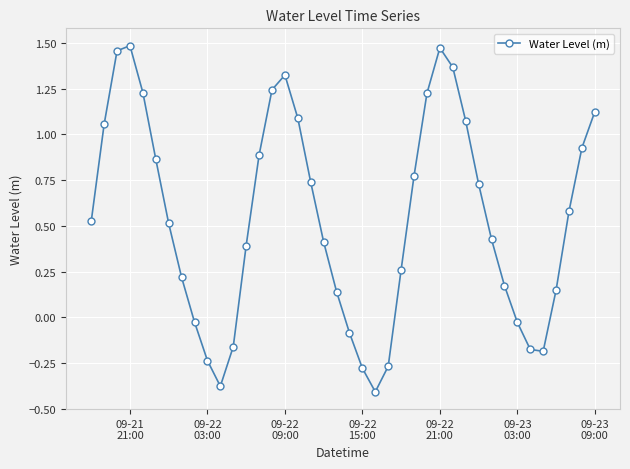

What is the difference between the maximum and second lowest values?

1.9